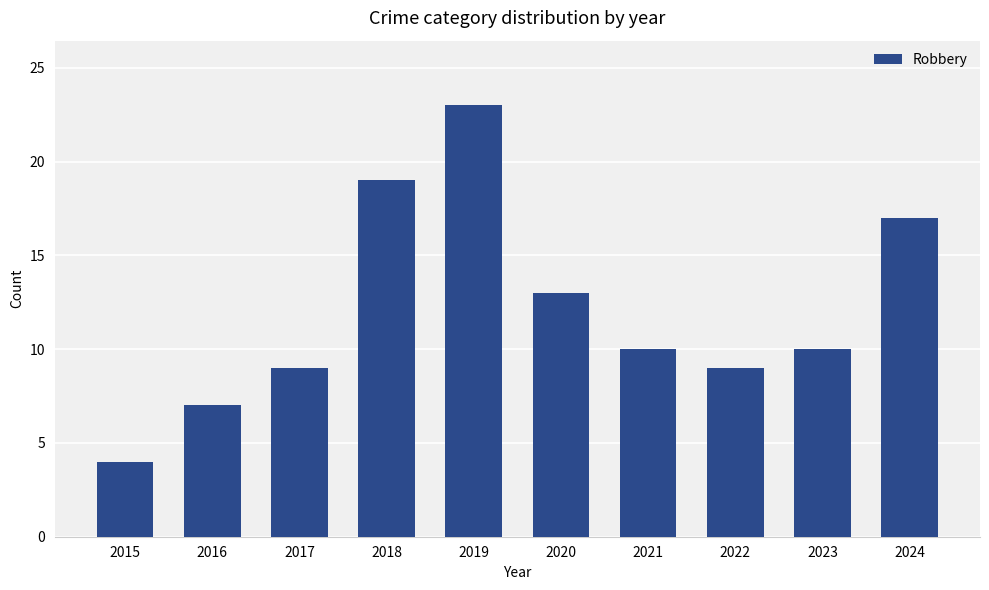

Does the chart contain any negative values?

No